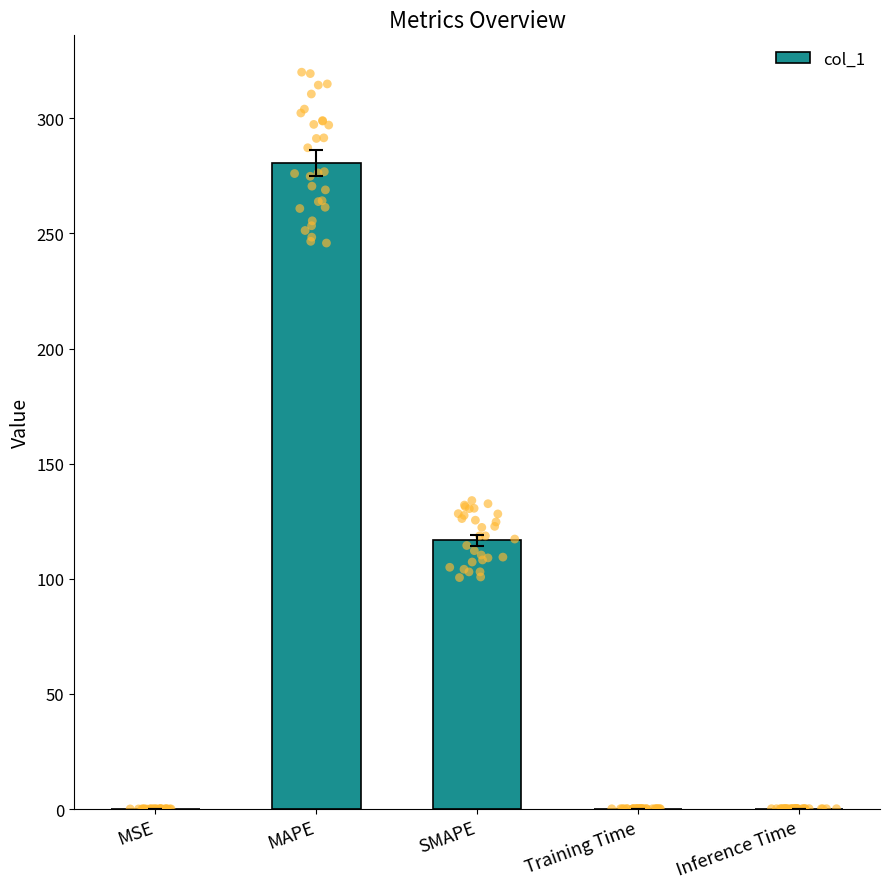

Which has a higher value, Training Time or MSE?

Training Time